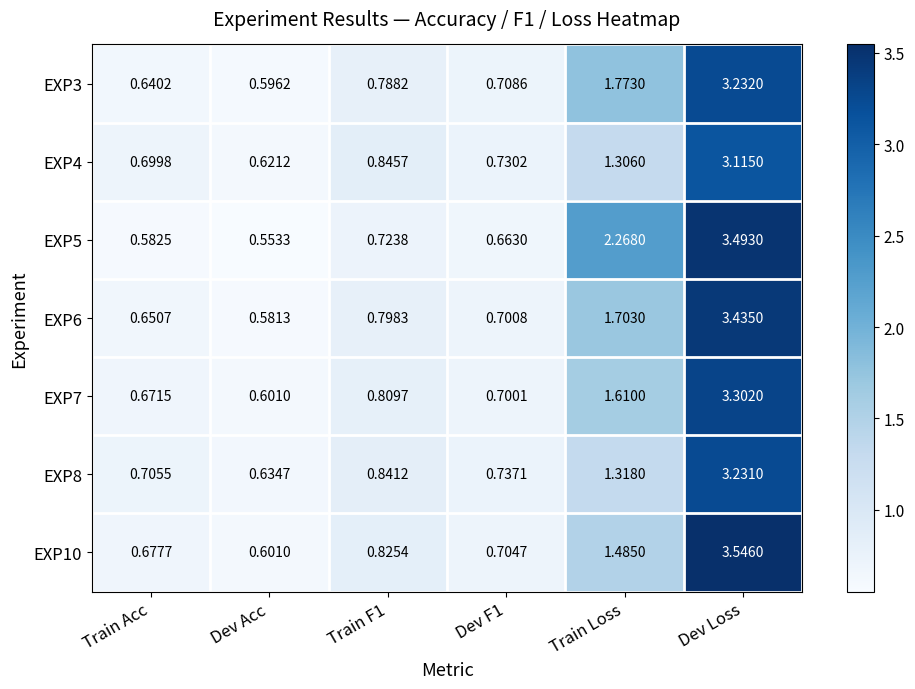

At how many categories does at least one series exceed 1?

2